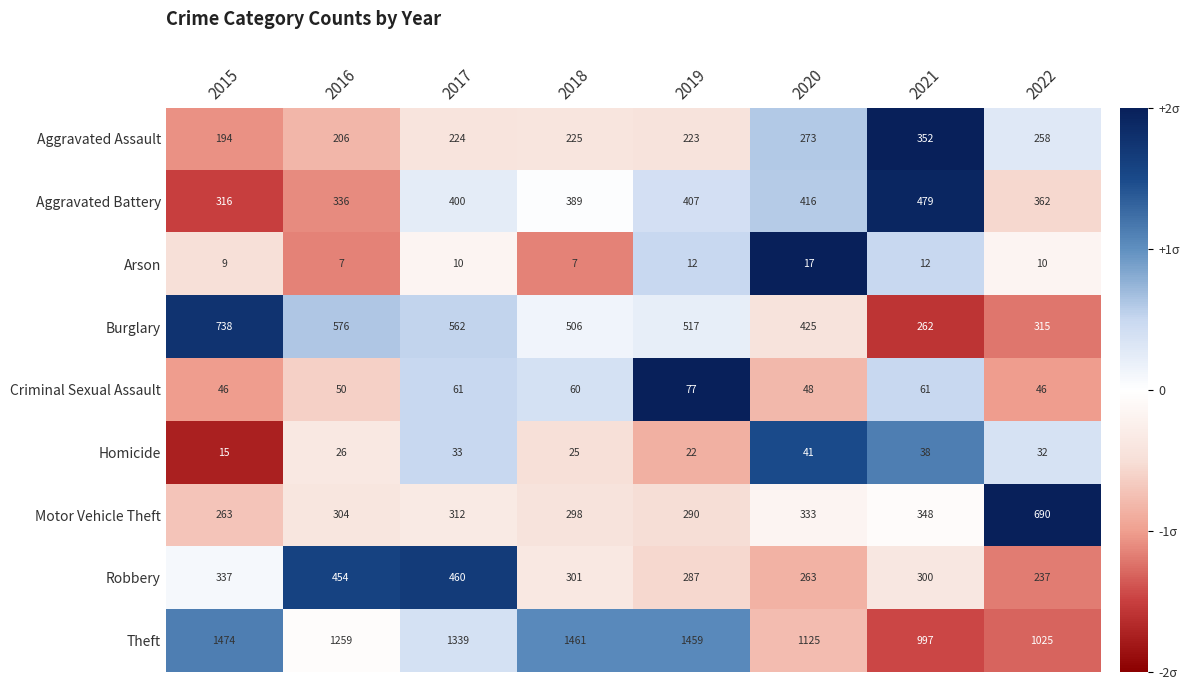

Between 2018 and 2022, which series saw the biggest shift?

Theft